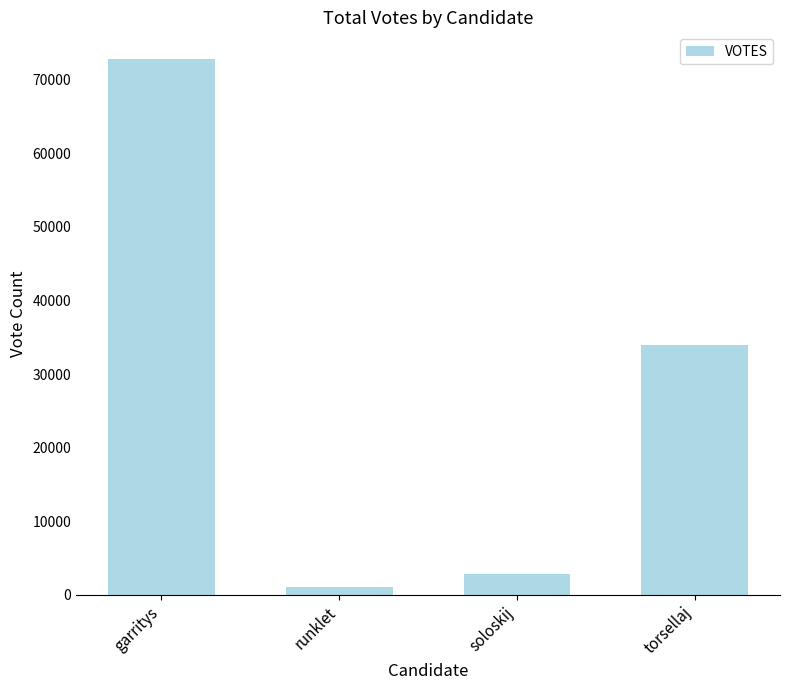

Which label corresponds to the smallest value in the chart?

runklet